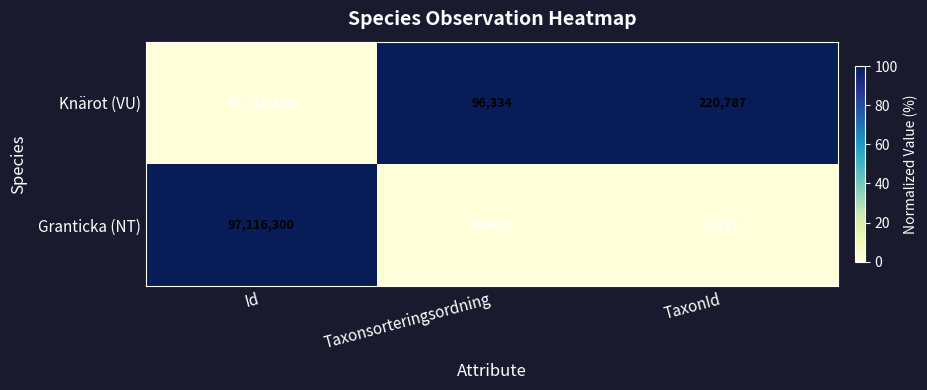

Reading left to right, transcribe all the data shown in this chart.

Knärot (VU): Id=97116299	Taxonsorteringsordning=96334	TaxonId=220787
Granticka (NT): Id=97116300	Taxonsorteringsordning=89410	TaxonId=5432